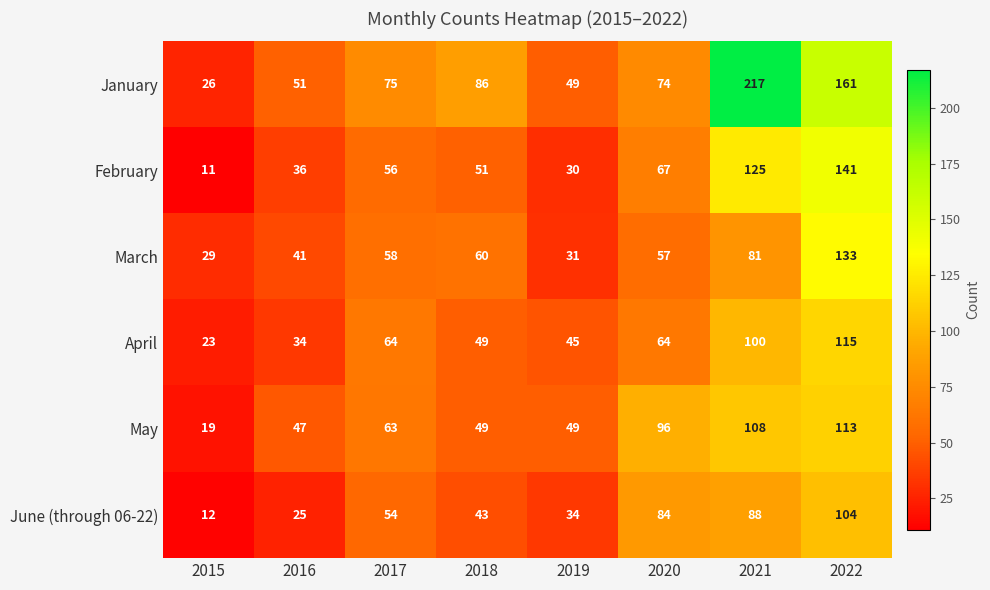

Between 2019 and 2022, which series saw the biggest shift?

January